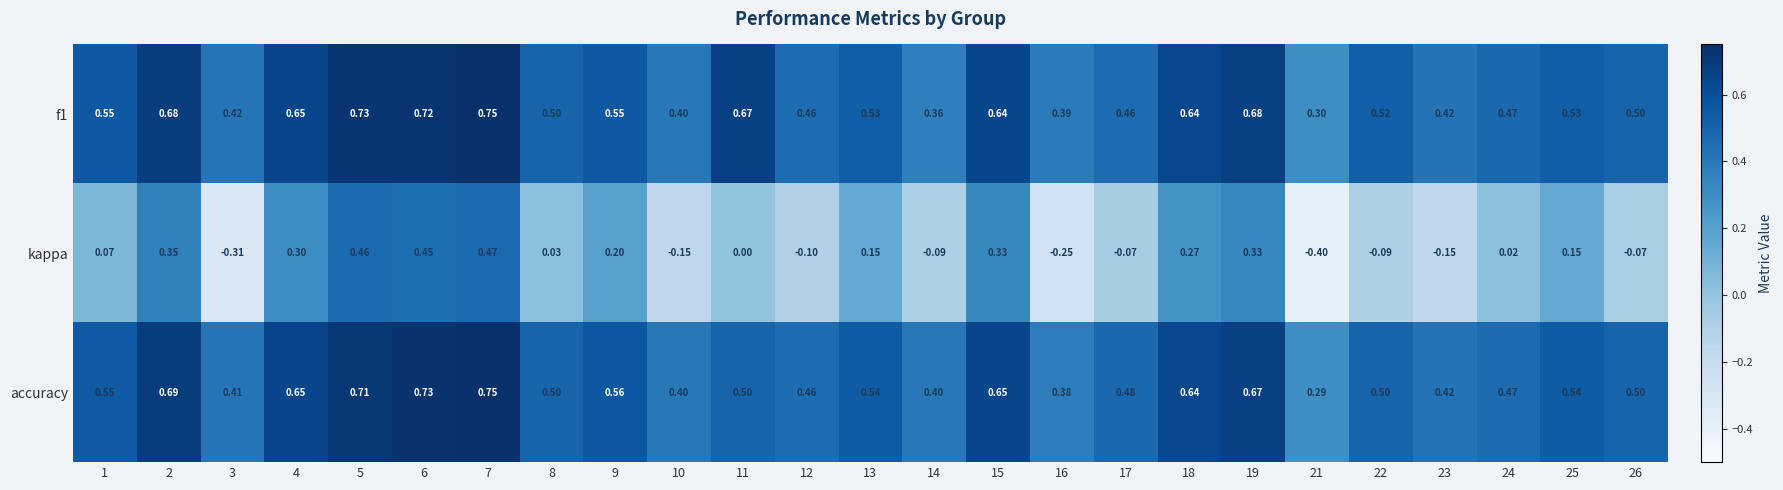

Is the value of kappa at 25 greater than the value of accuracy at 23?

No